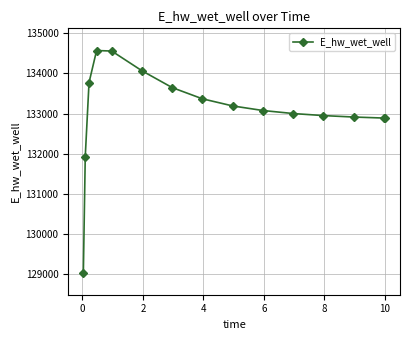

What is the value of the 7th point from the left?

133647.5